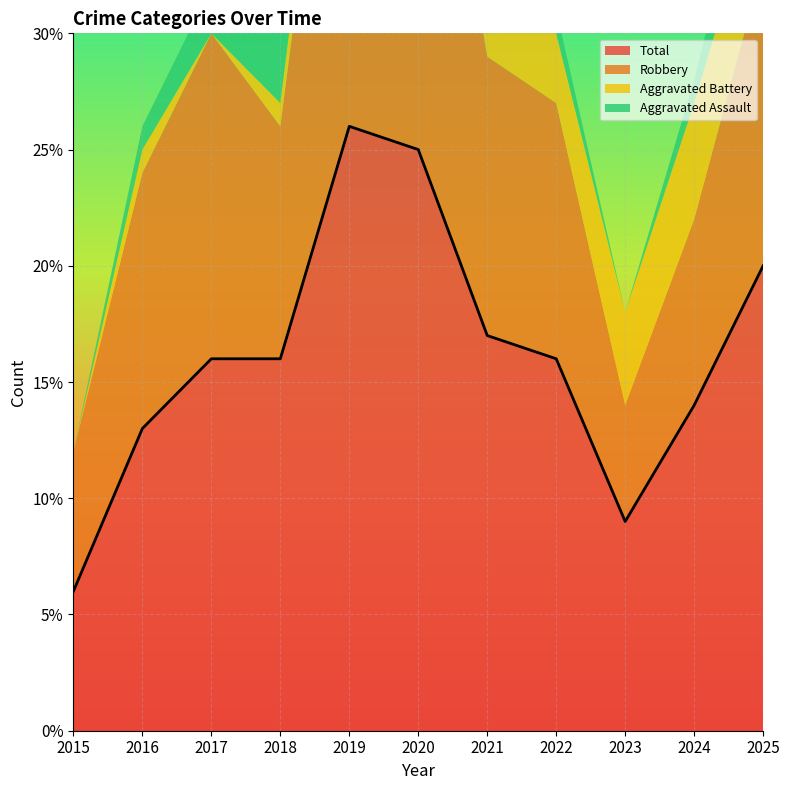

The value of Robbery at 2020 is 29. True or false?

False